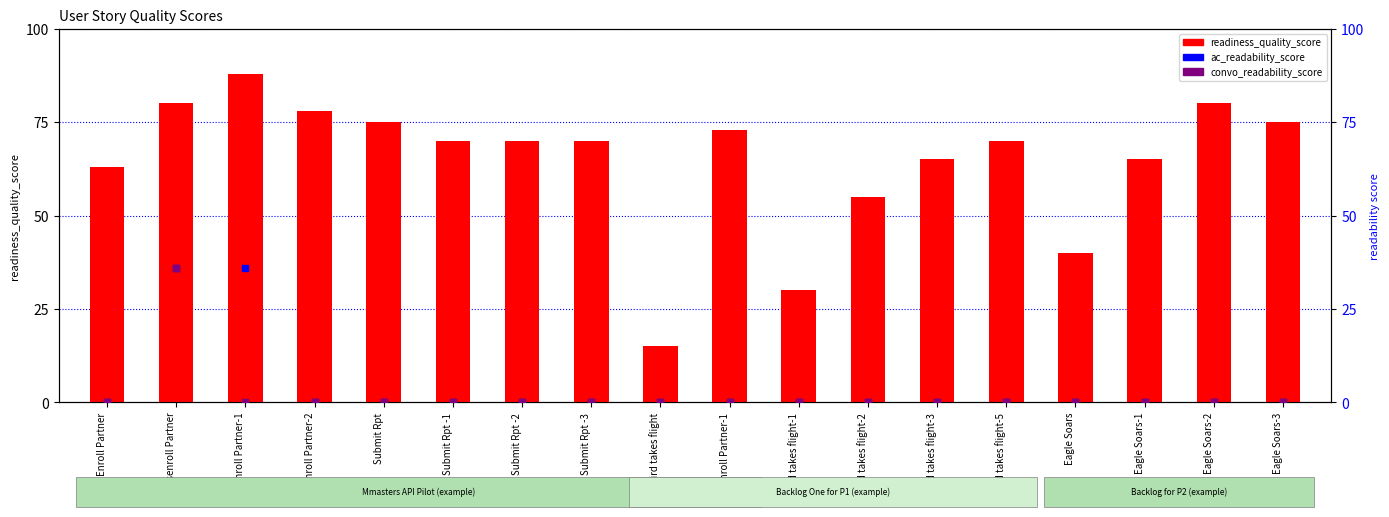

Which series has the widest spread of Y values?

readiness_quality_score